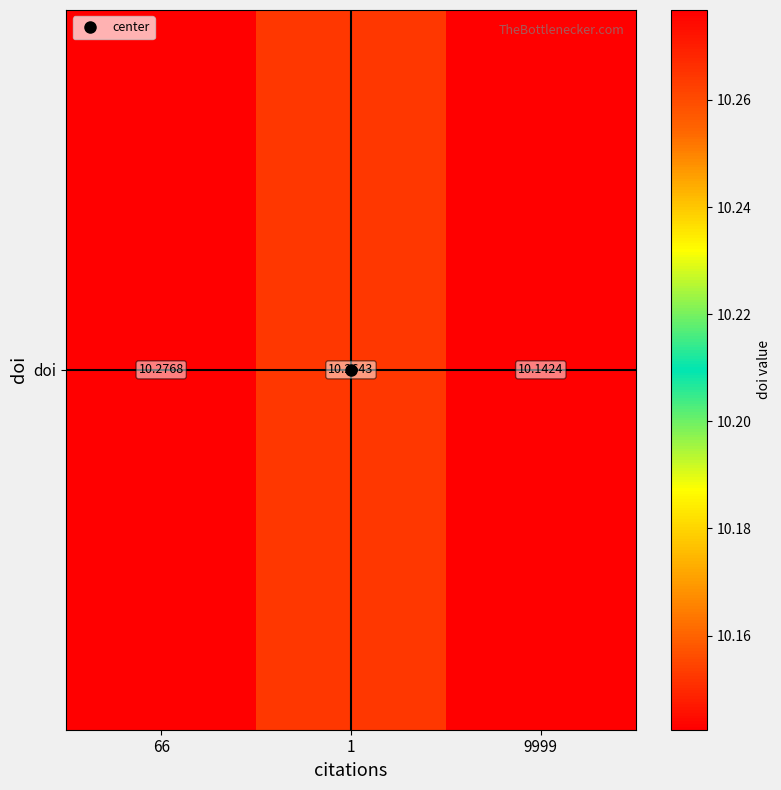

The value at 9999 is 10.1. True or false?

True